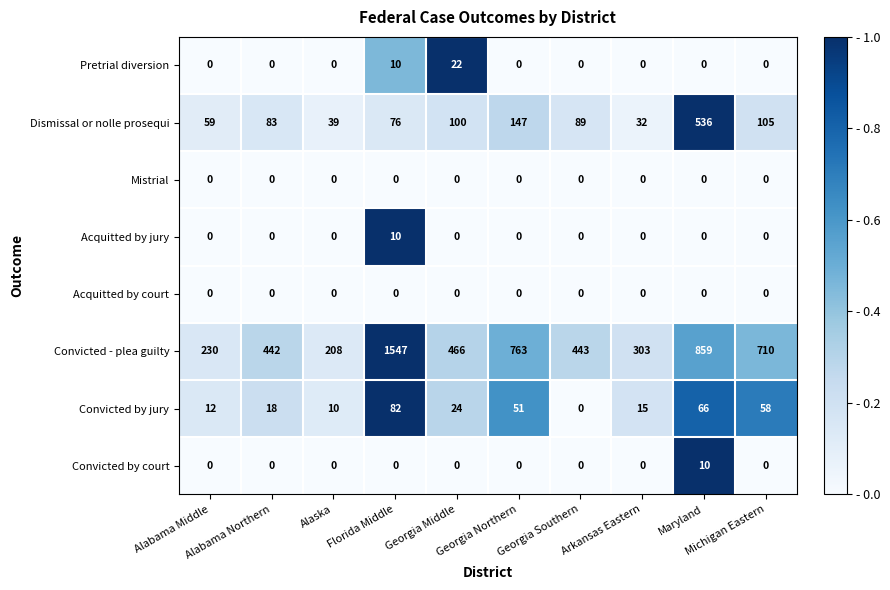

What is the greatest value displayed?

1547